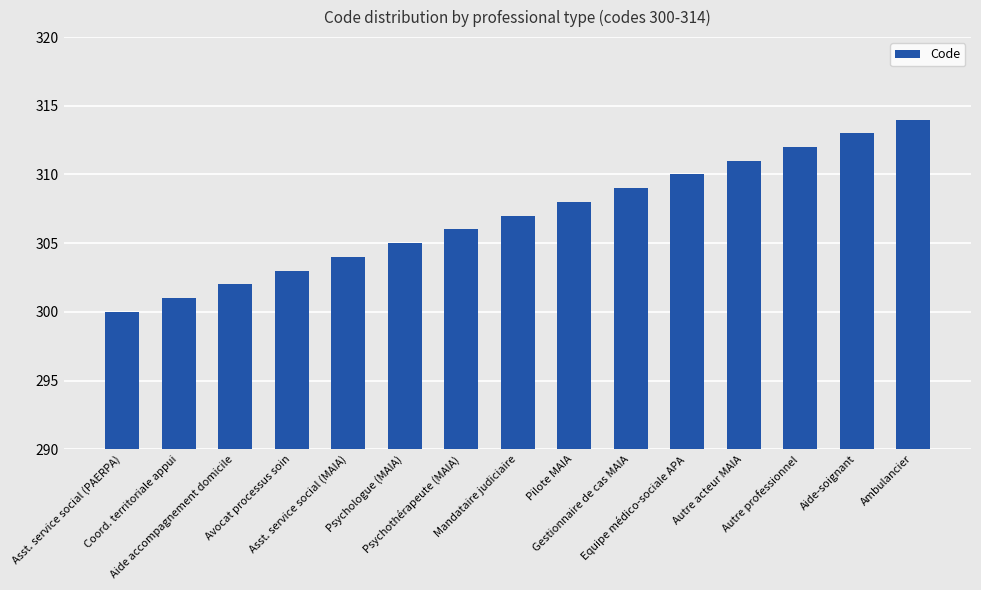

Count the number of categories in the chart.

15